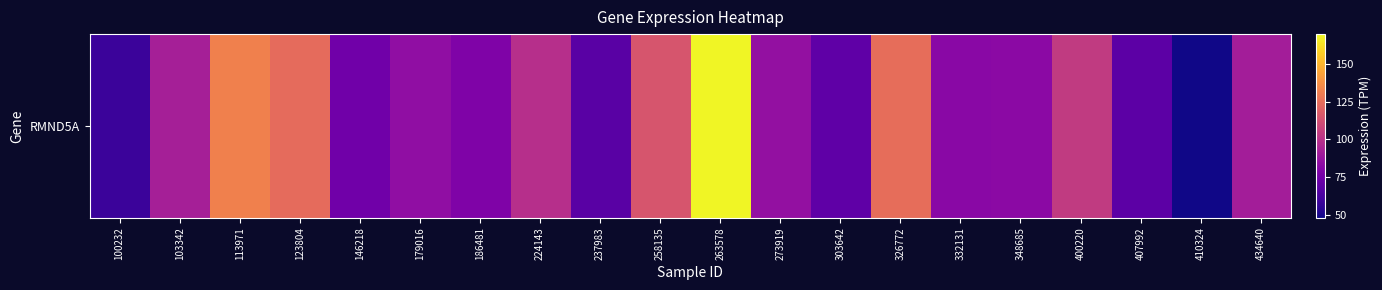

Reading left to right, extract all data points from this chart.

100232=58.5	103342=92.4	113971=132.0	123804=124.1	146218=74.2	179016=84.9	186481=79.4	224143=99.3	237983=67.3	258135=115.0	263578=168.7	273919=86.1	303642=69.1	326772=124.9	332131=82.7	348685=83.0	400220=103.8	407992=68.4	410324=48.8	434640=91.4